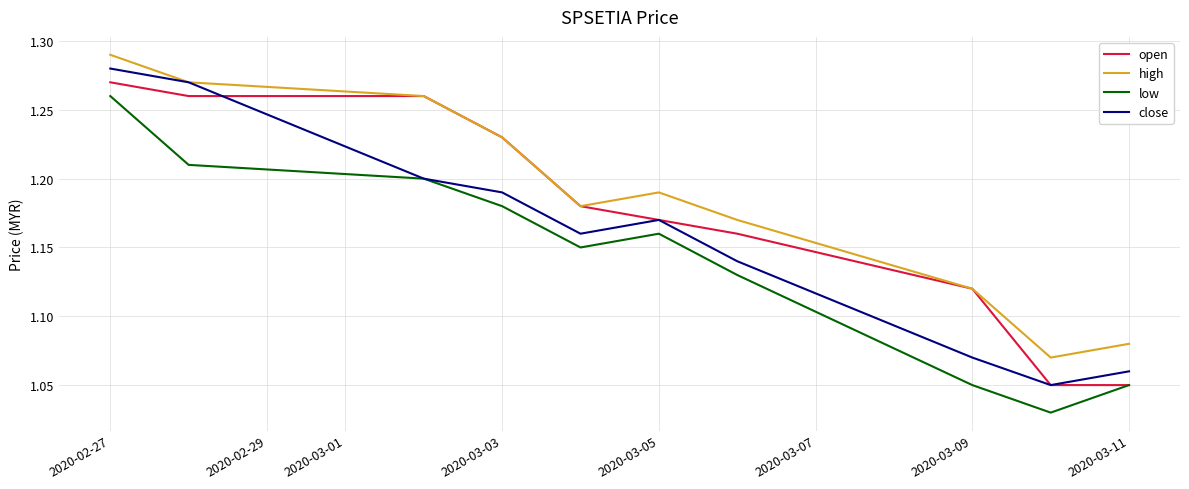

How many series are shown in this chart?

4